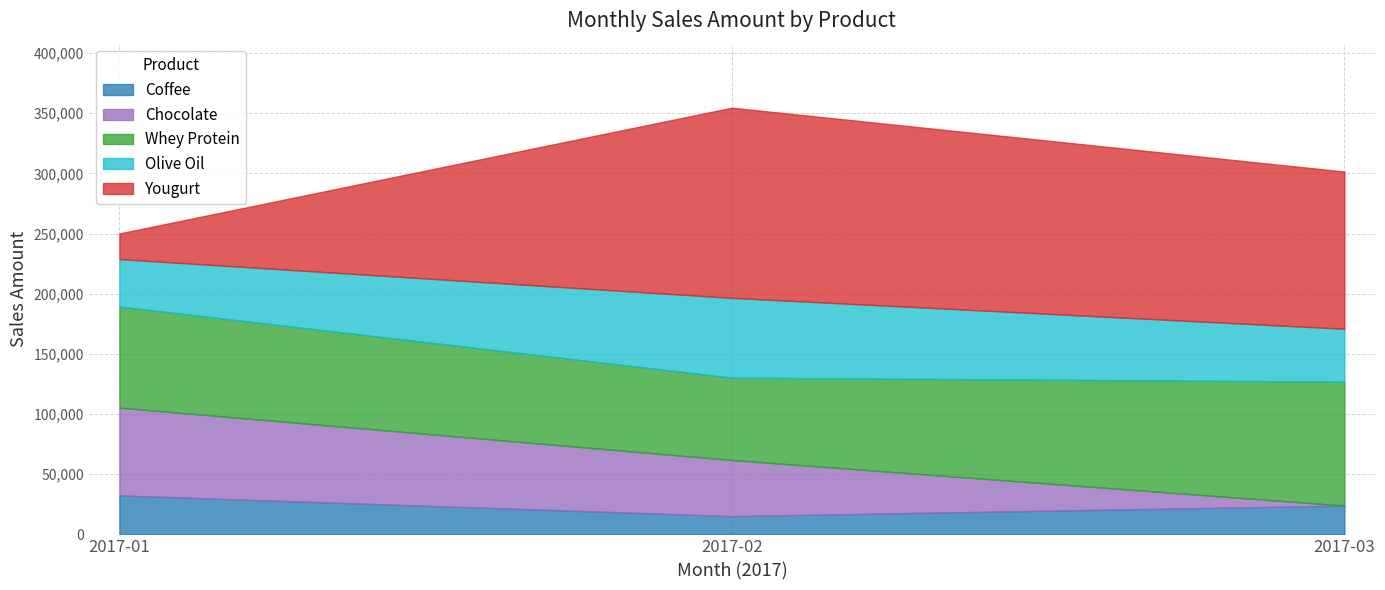

How many intersections are there between Chocolate and Coffee?

2